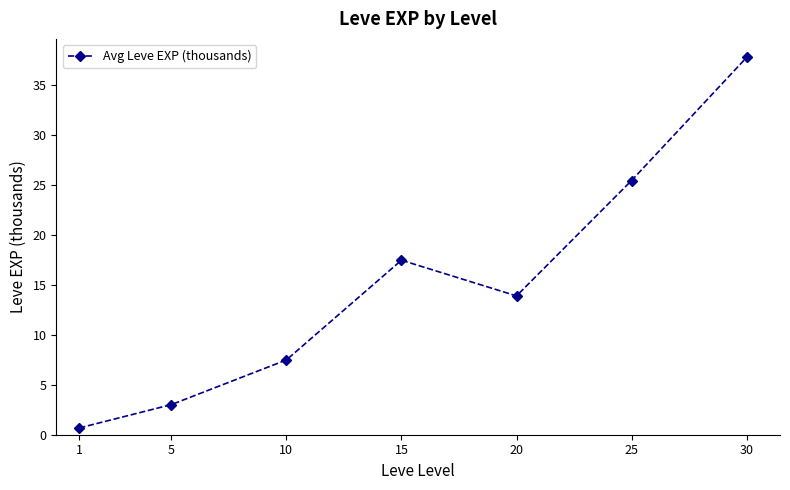

List the labels in order of value, largest first.

30, 25, 15, 20, 10, 5, 1